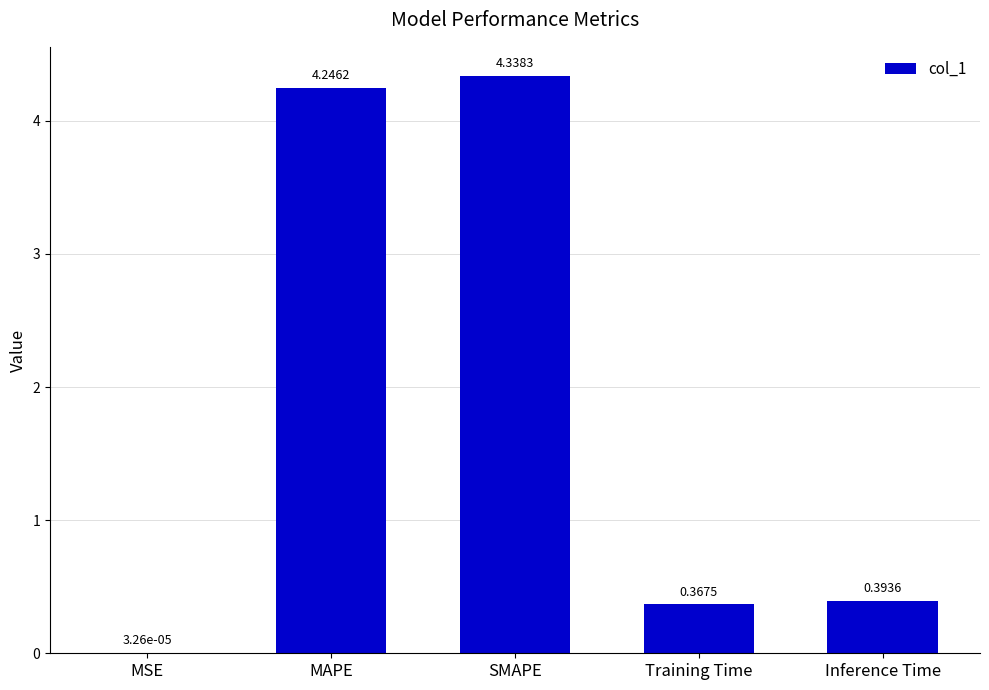

At which category does the chart reach its peak across all series?

SMAPE